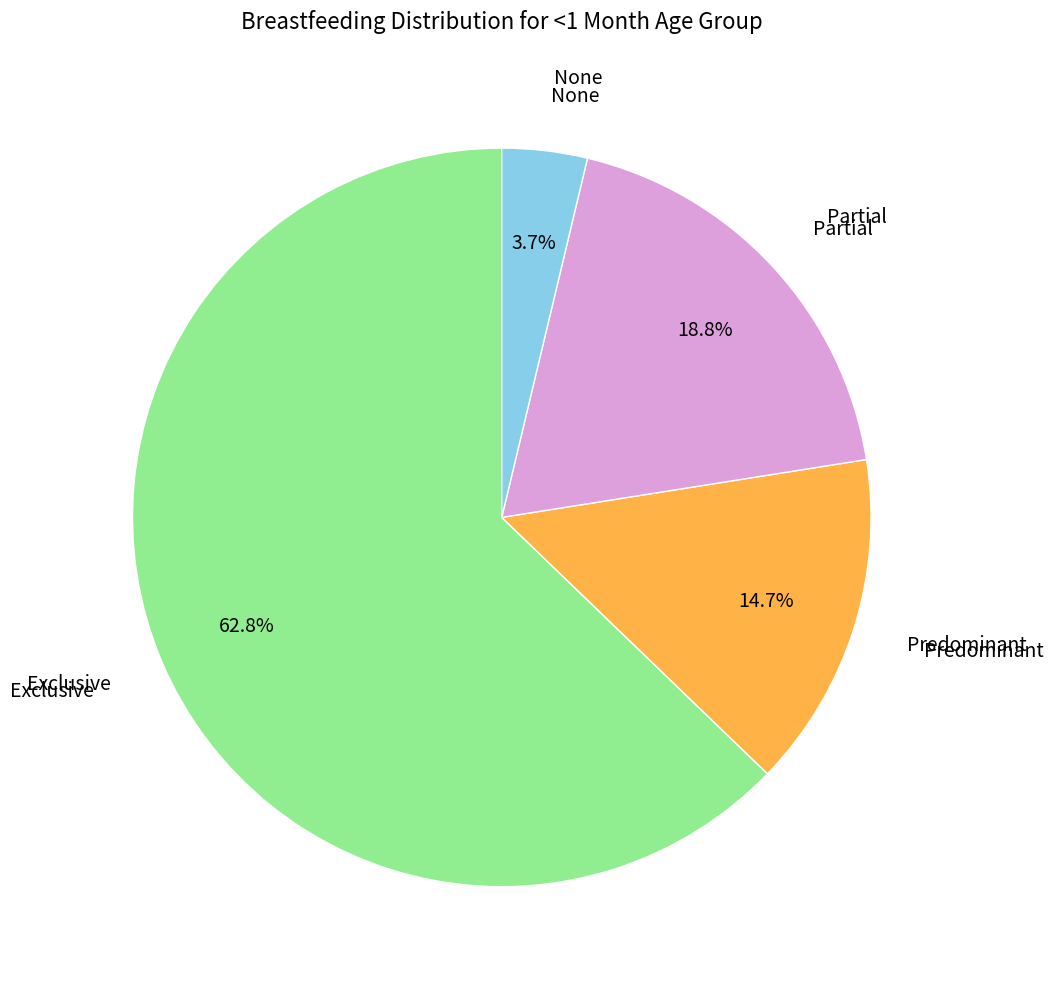

Does any single category account for the majority?

Yes